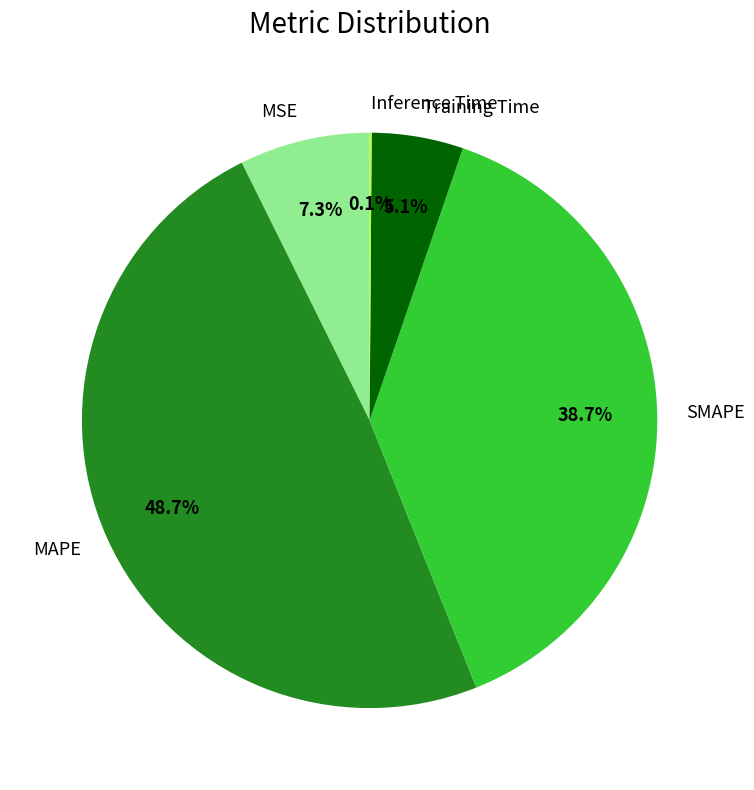

Which slice is the largest?

MAPE